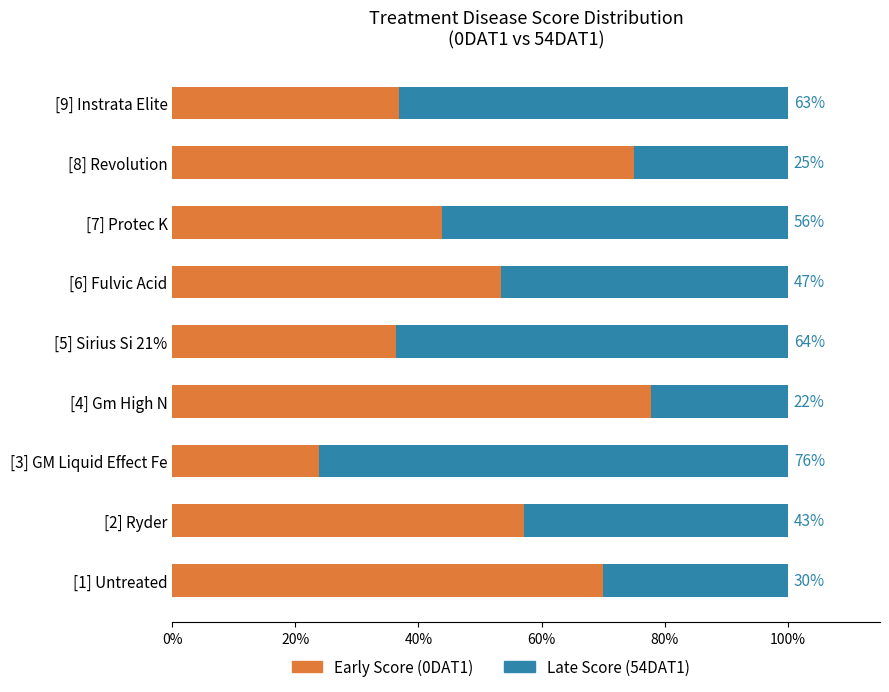

What is the difference between the maximum and minimum values in the Early Score (0DAT1) series?

54.0